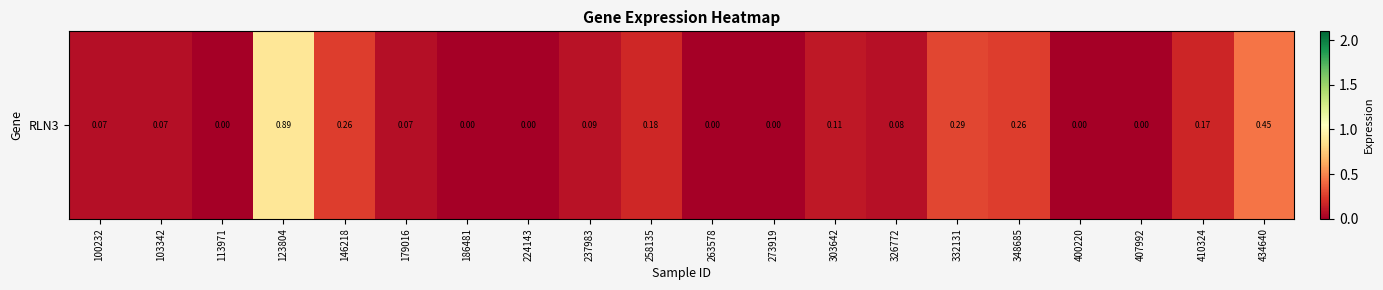

Rank the categories by value from lowest to highest.

113971, 186481, 224143, 263578, 273919, 400220, 407992, 100232, 103342, 179016, 326772, 237983, 303642, 410324, 258135, 146218, 348685, 332131, 434640, 123804